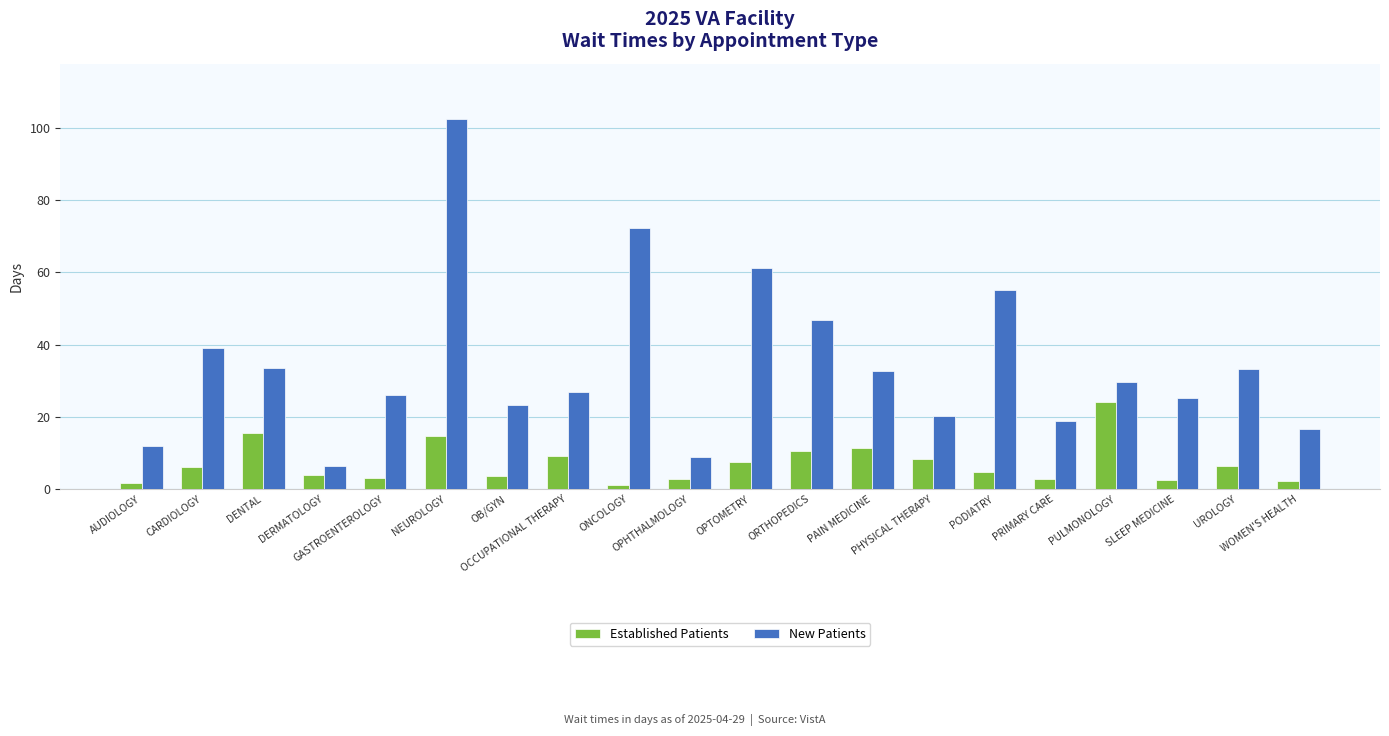

List the series in order of their overall mean, highest first.

New Patients, Established Patients